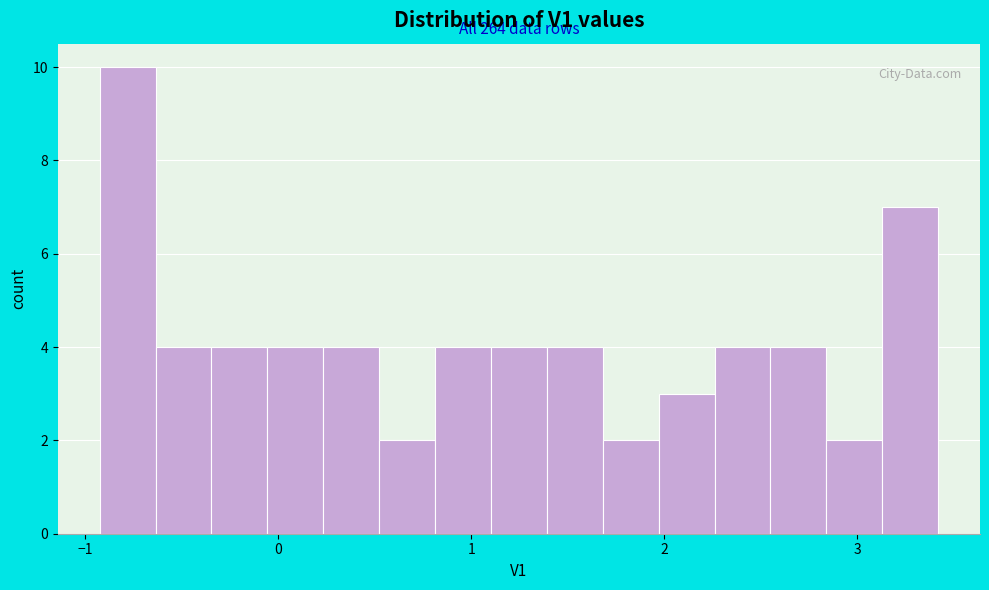

Read against the x-axis, roughly where is the centre of the tallest bar?

-0.8